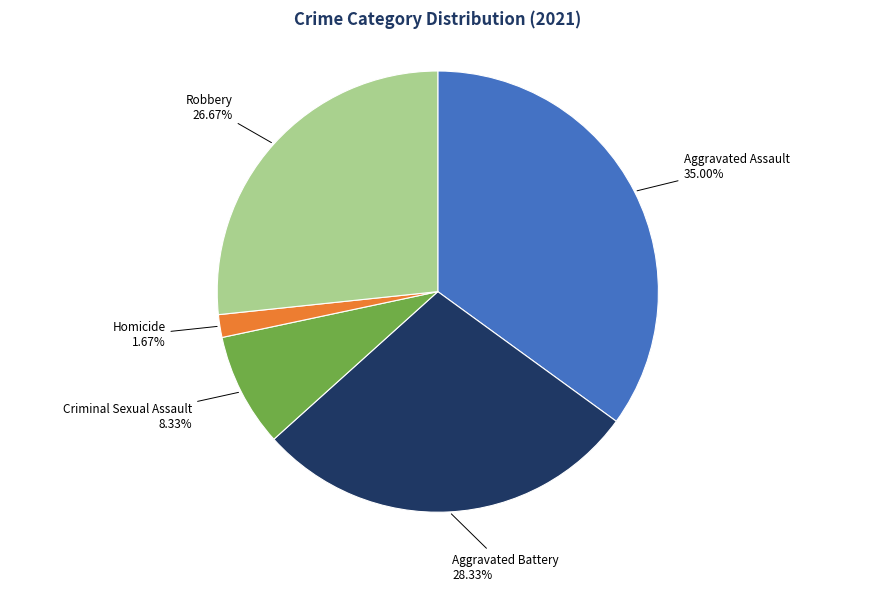

Does any single category account for the majority?

No